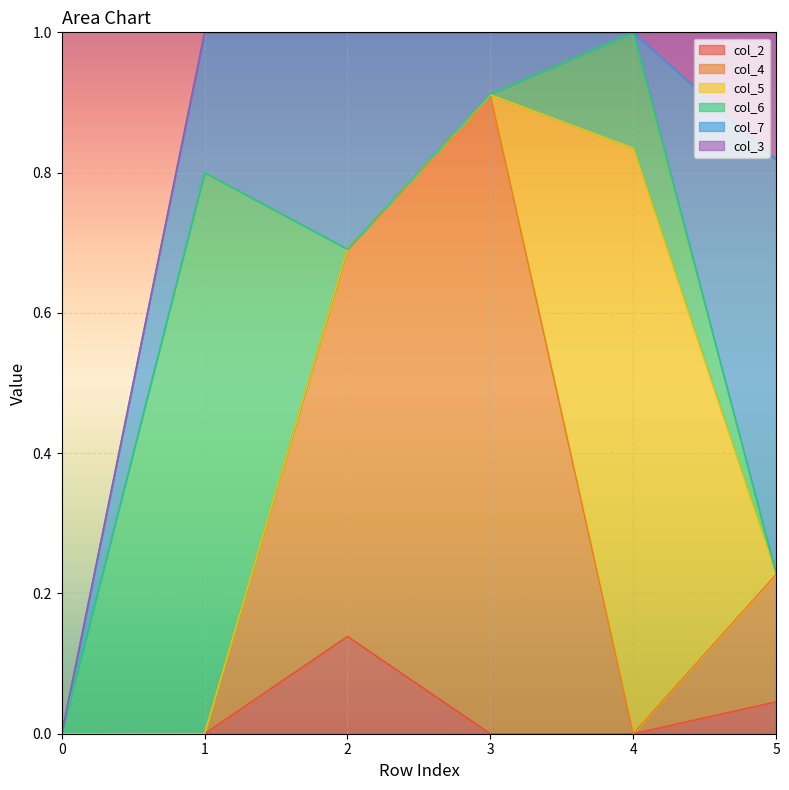

Reading right to left, transcribe all the data shown in this chart.

col_2: 5=0.0	4=0.0	3=0.0	2=0.1	1=0.0	0=0.0
col_4: 5=0.2	4=0.0	3=0.9	2=0.6	1=0.0	0=0.0
col_5: 5=0.0	4=0.8	3=0.0	2=0.0	1=0.0	0=0.0
col_6: 5=0.0	4=0.2	3=0.0	2=0.0	1=0.8	0=0.0
col_7: 5=0.6	4=0.0	3=0.1	2=0.3	1=0.2	0=0.0
col_3: 5=0.2	4=0.0	3=0.0	2=0.0	1=0.0	0=0.0